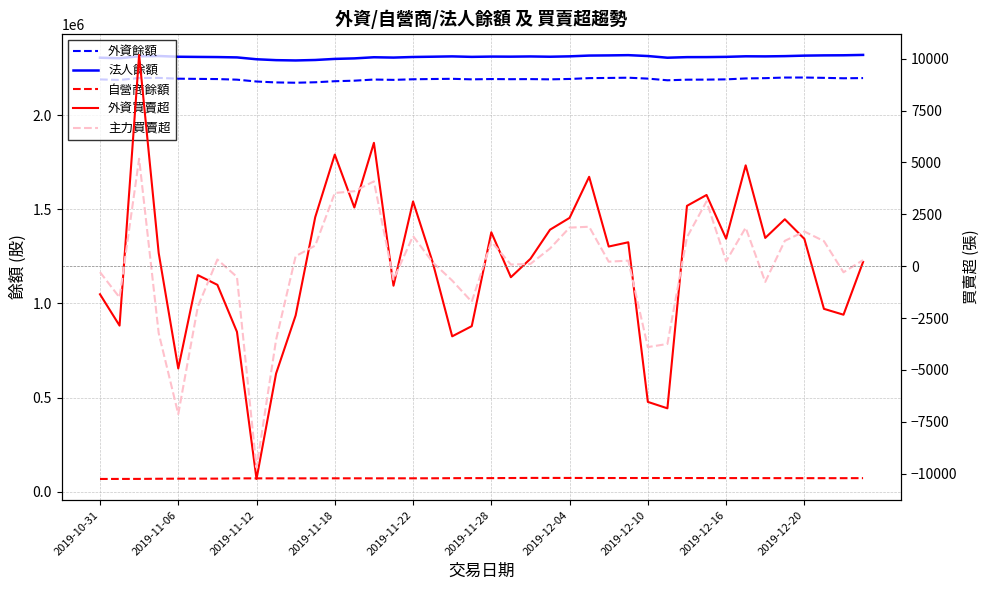

What position from the left is 25?

26